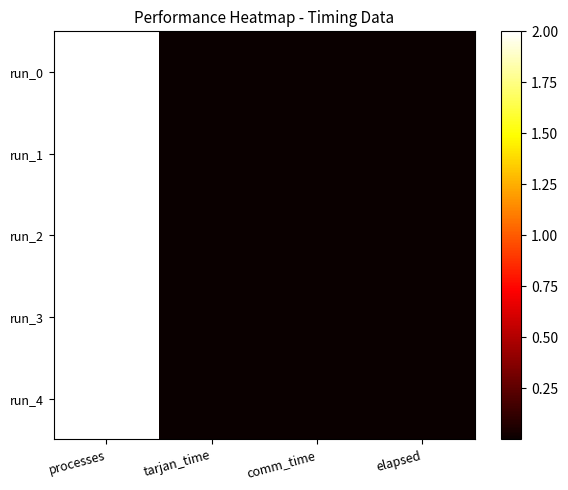

At which category does the chart reach its minimum across all series?

tarjan_time